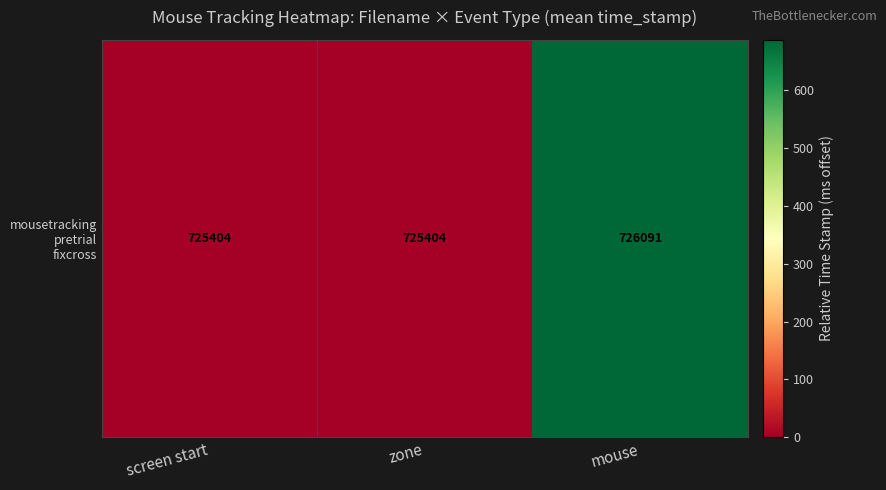

List the labels in order of value, largest first.

mouse, screen start, zone